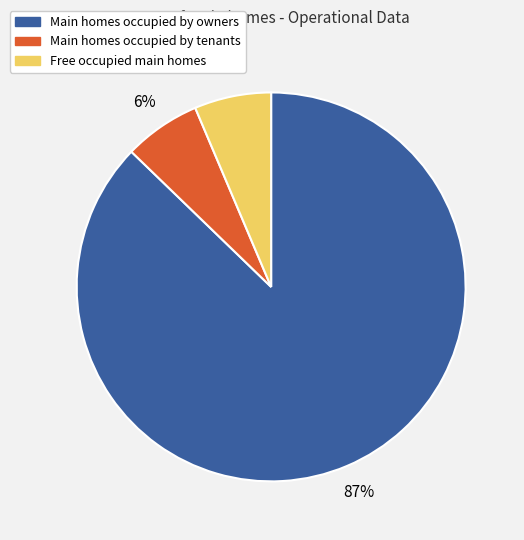

To the nearest percent, what portion does Free occupied main homes represent?

6%